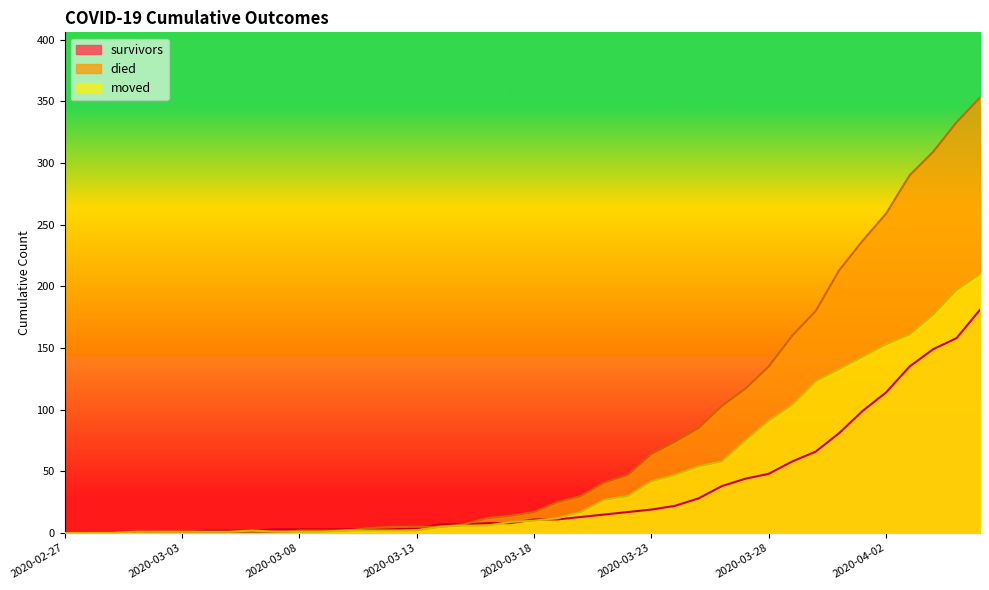

Which label corresponds to the smallest value in the chart?

2020-02-27